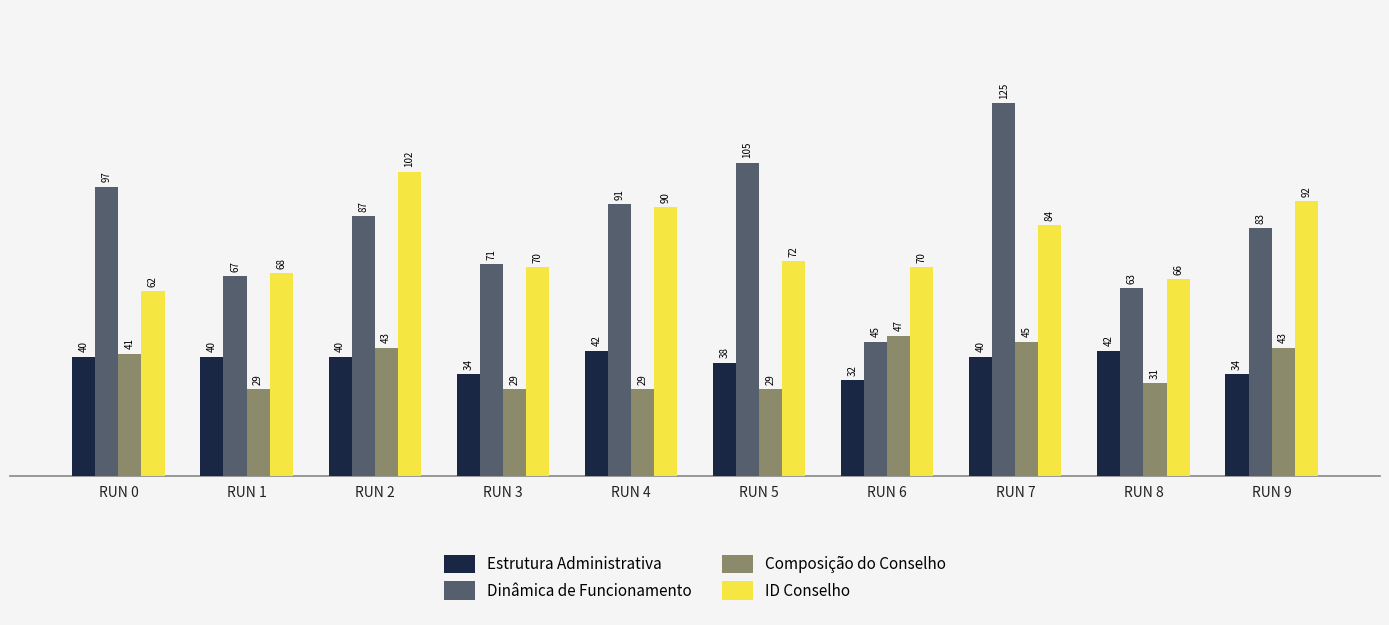

Is it true that Composição do Conselho equals 62 at RUN 9?

False